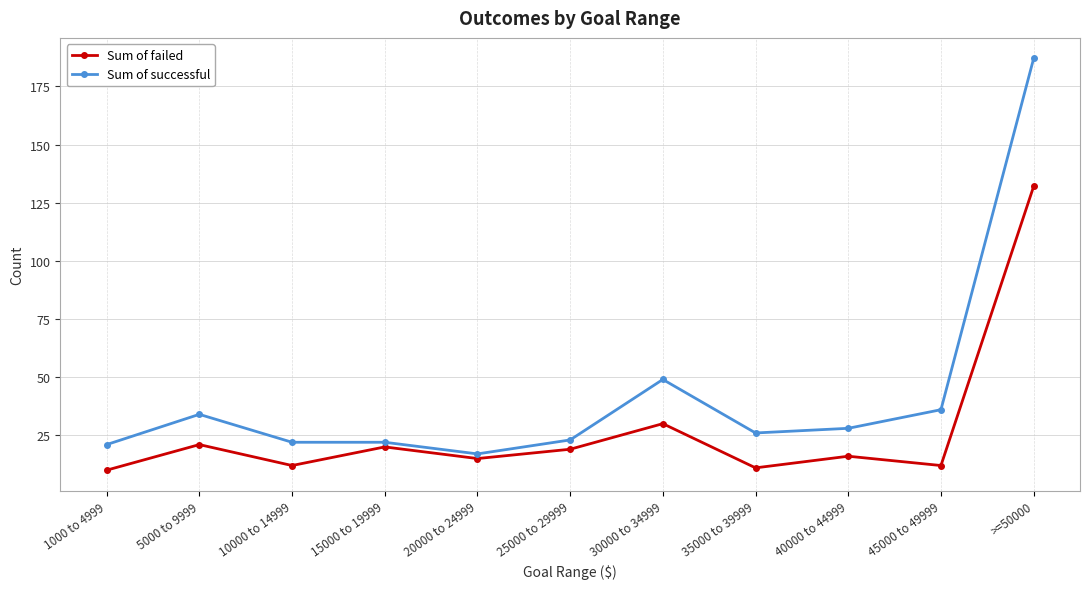

How many data points in Sum of failed are less than 16?

5